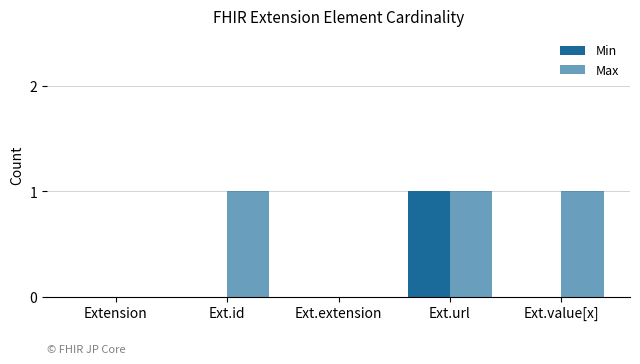

At Ext.id, list the series in order from smallest to largest.

Min, Max